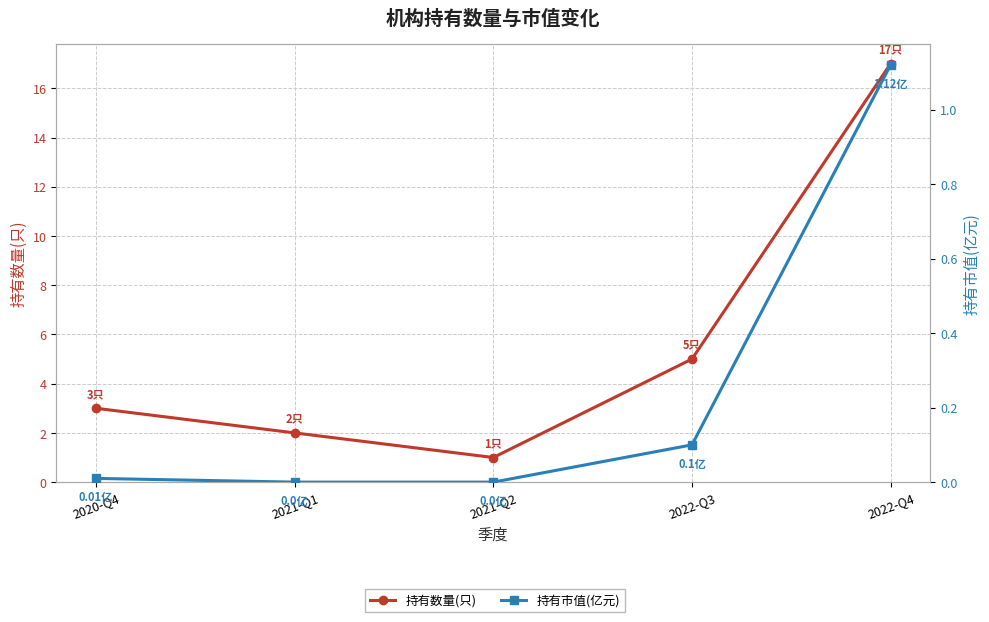

What is the average value of the 持有市值(亿元) series?

0.2